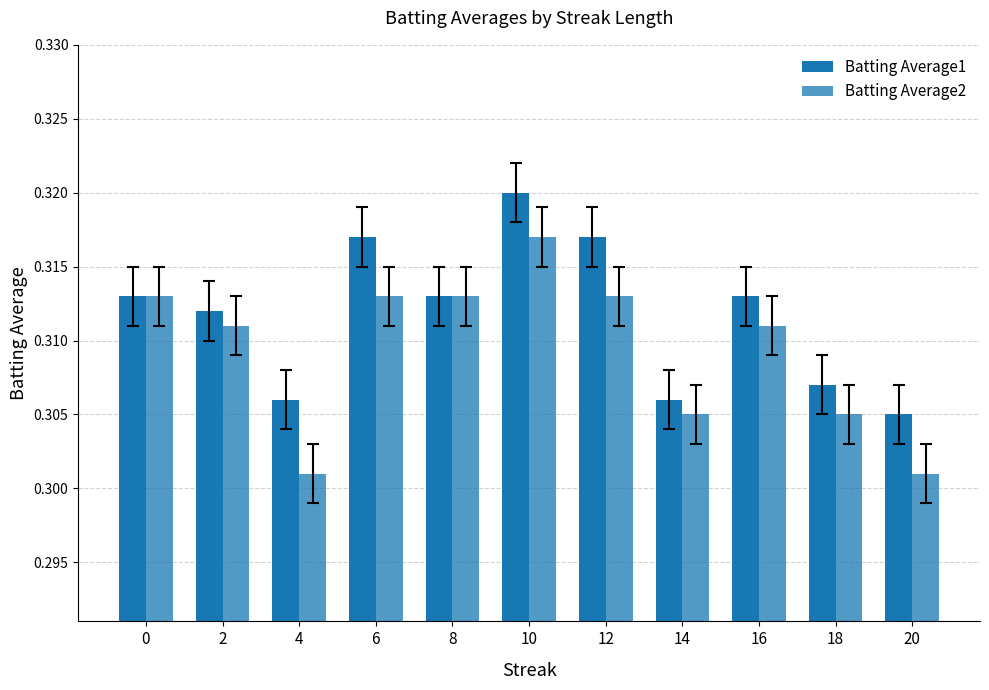

Count the number of categories in the chart.

11